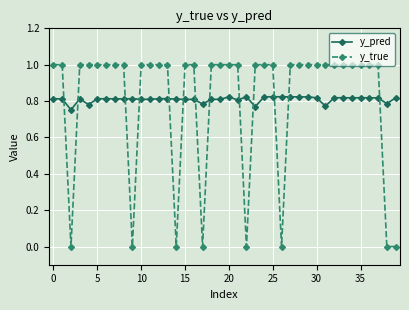

List the series in order of their peak value, highest first.

y_true, y_pred